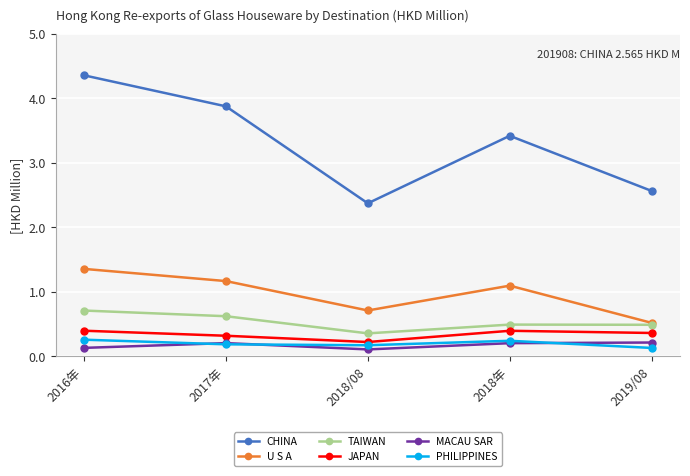

In TAIWAN, how many points are higher than both neighbors (excluding endpoints)?

1